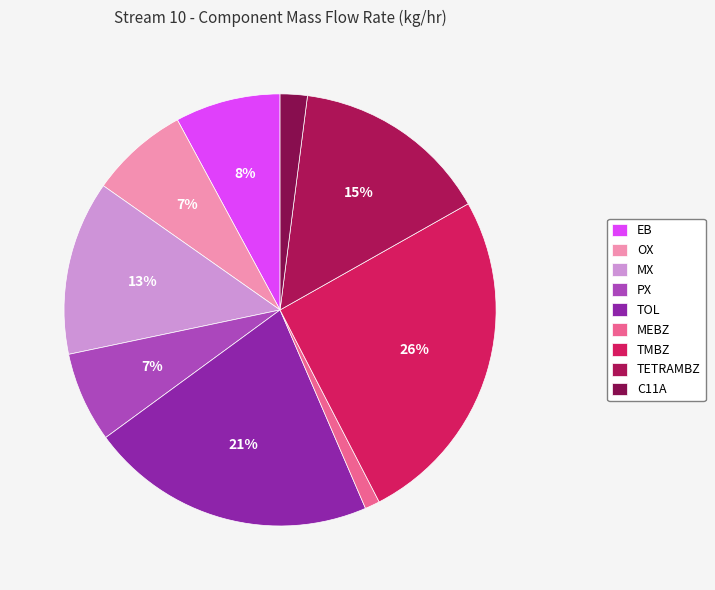

Does any single category account for the majority?

No